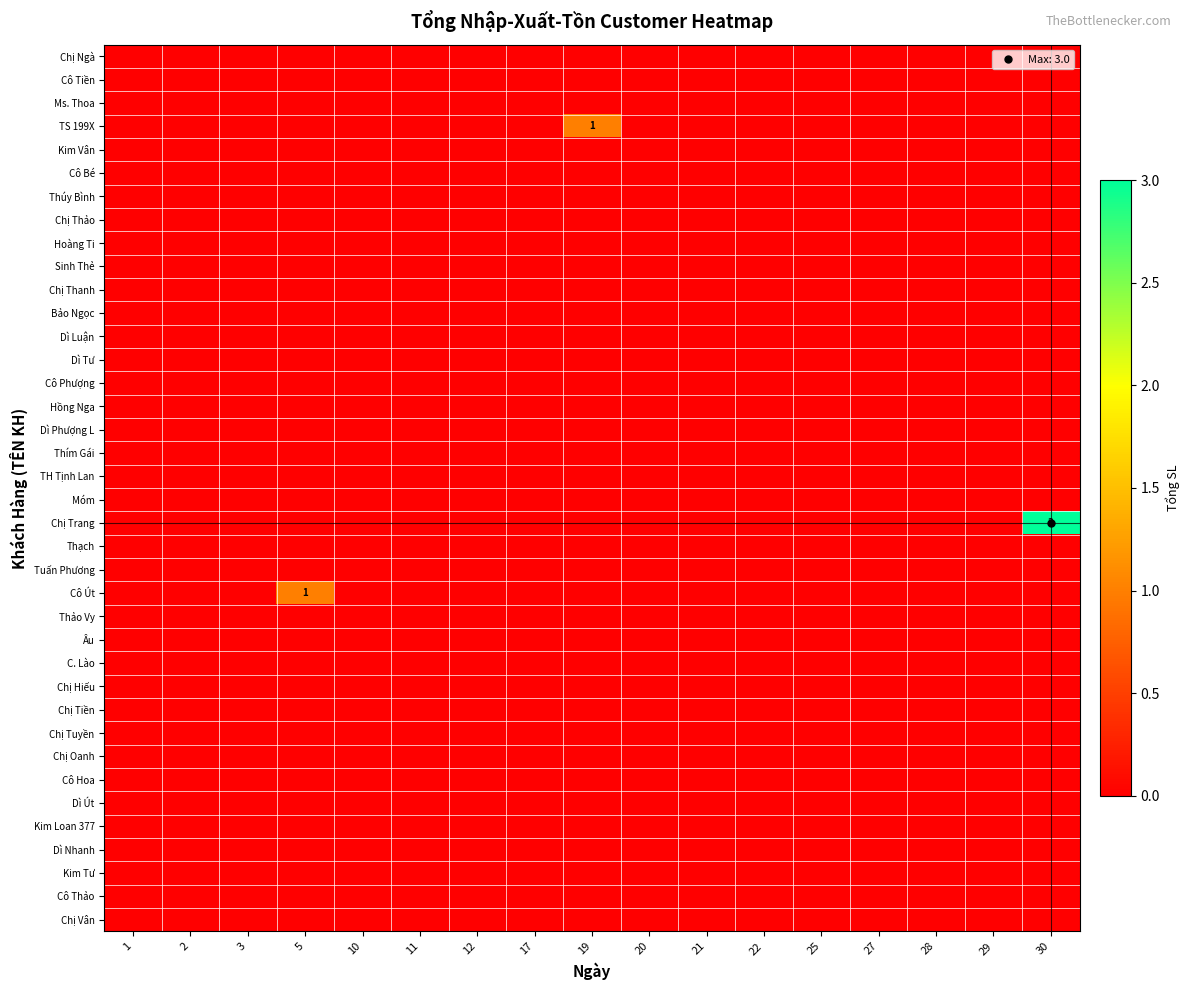

Between 5 and 10, which series saw the biggest shift?

Cô Út